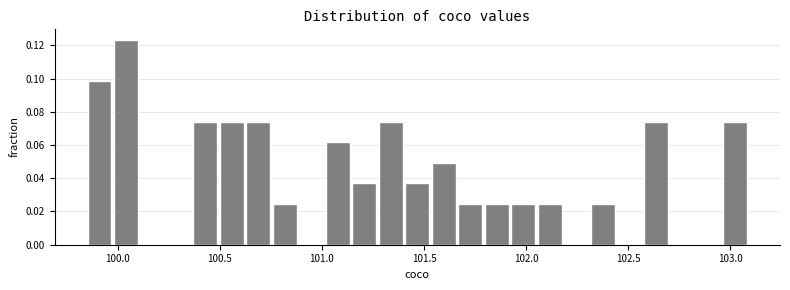

Read against the x-axis, roughly where is the centre of the tallest bar?

100.05